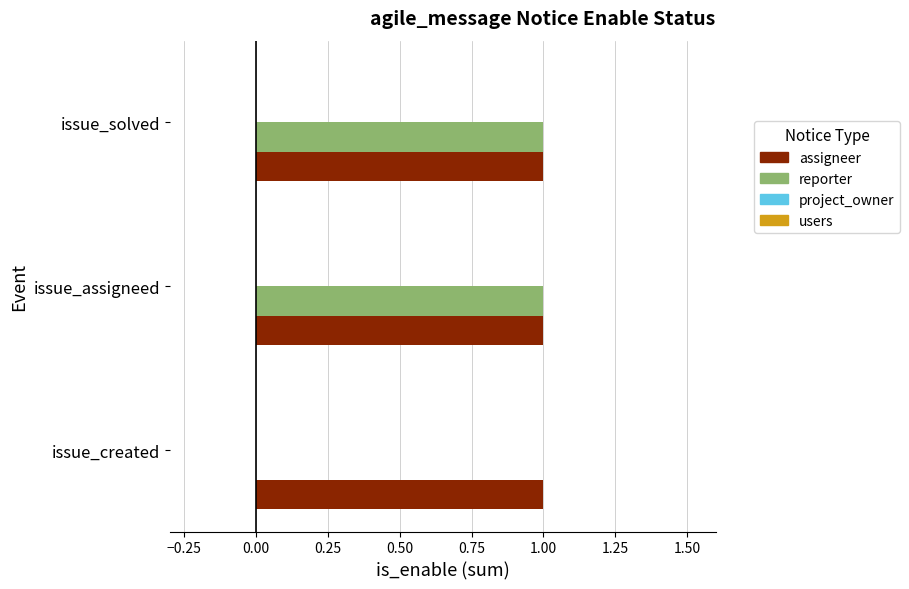

Which series has the largest total across all categories?

assigneer